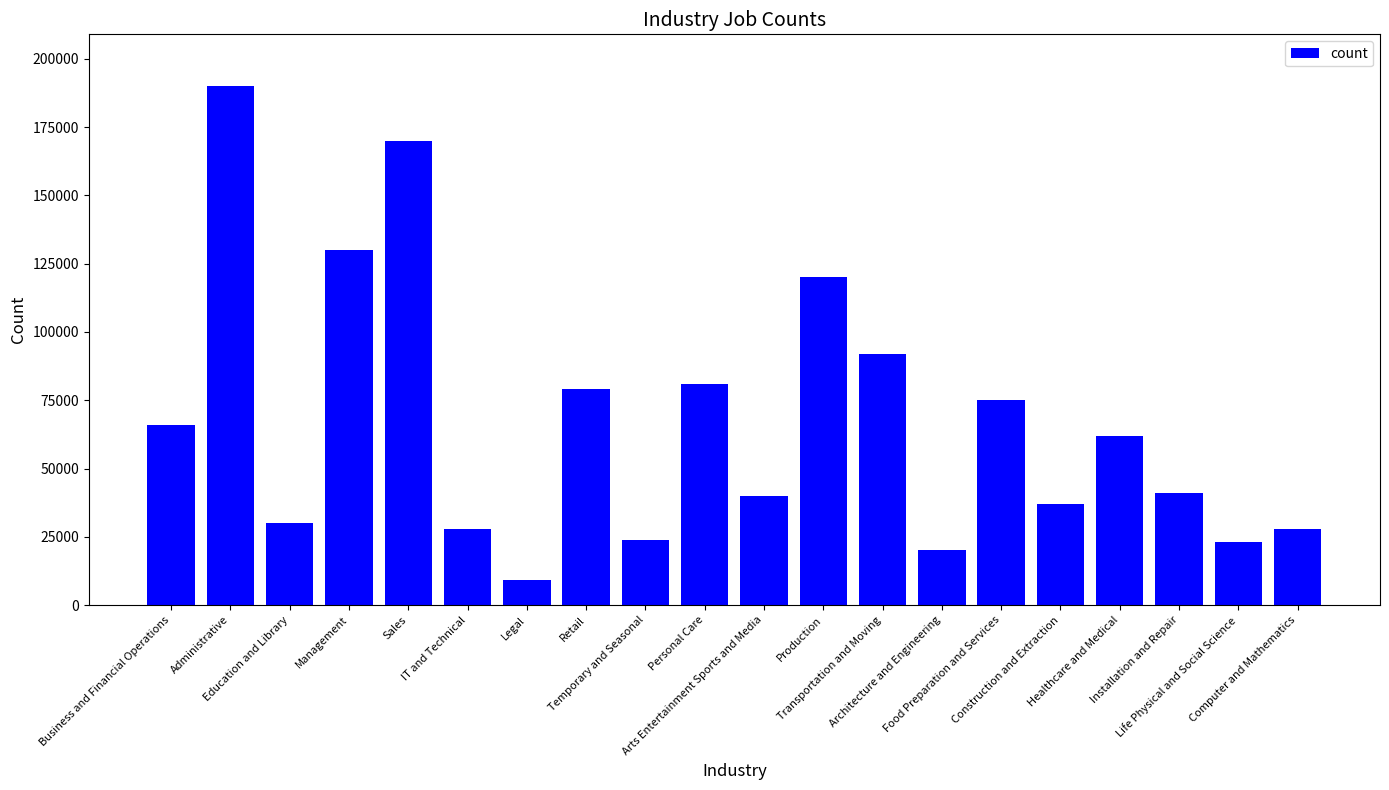

What is the ratio of the value at Food Preparation and Services to the value at IT and Technical?

2.7